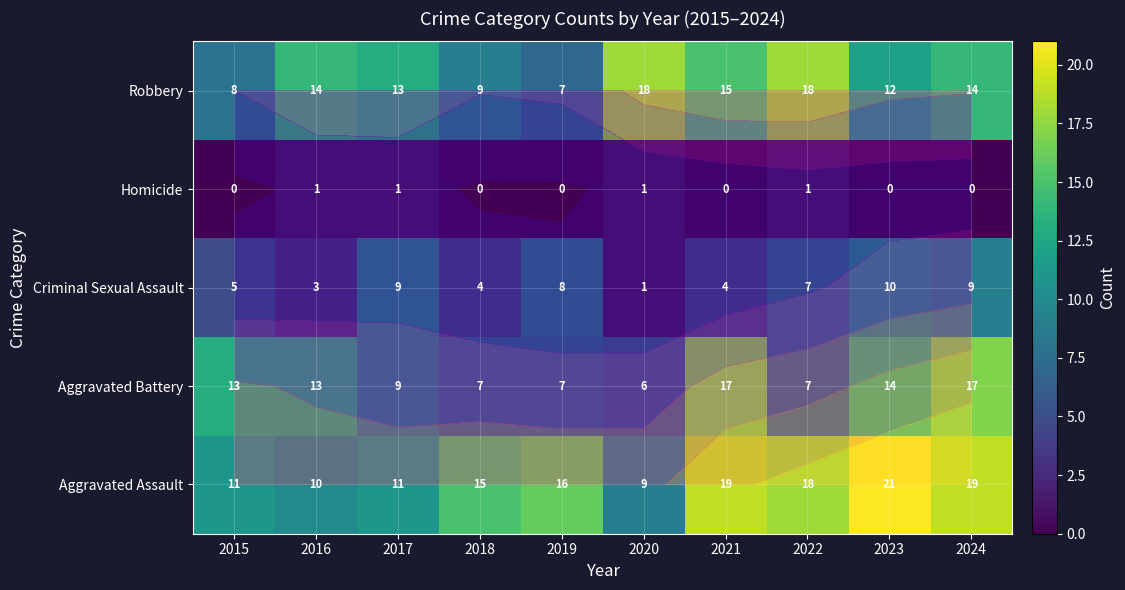

The Aggravated Battery series shows 8 at 2015. True or false?

False